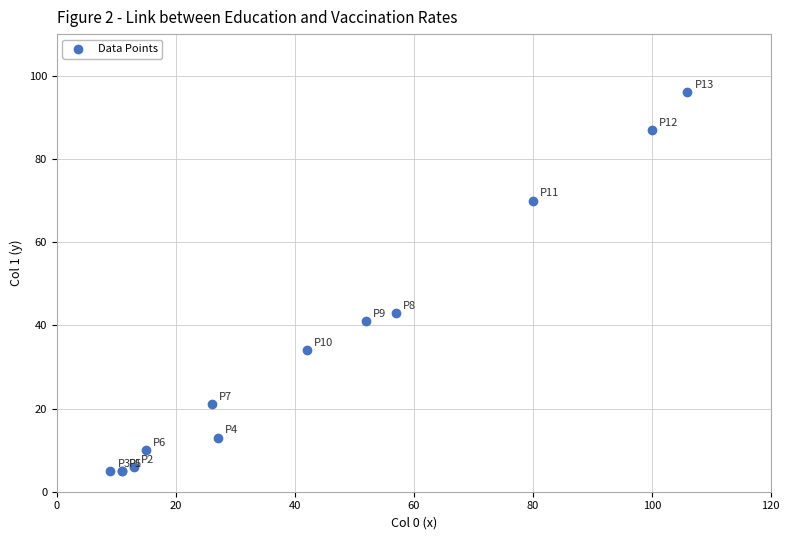

What Y value in the scatter plot is closest to 50?

43